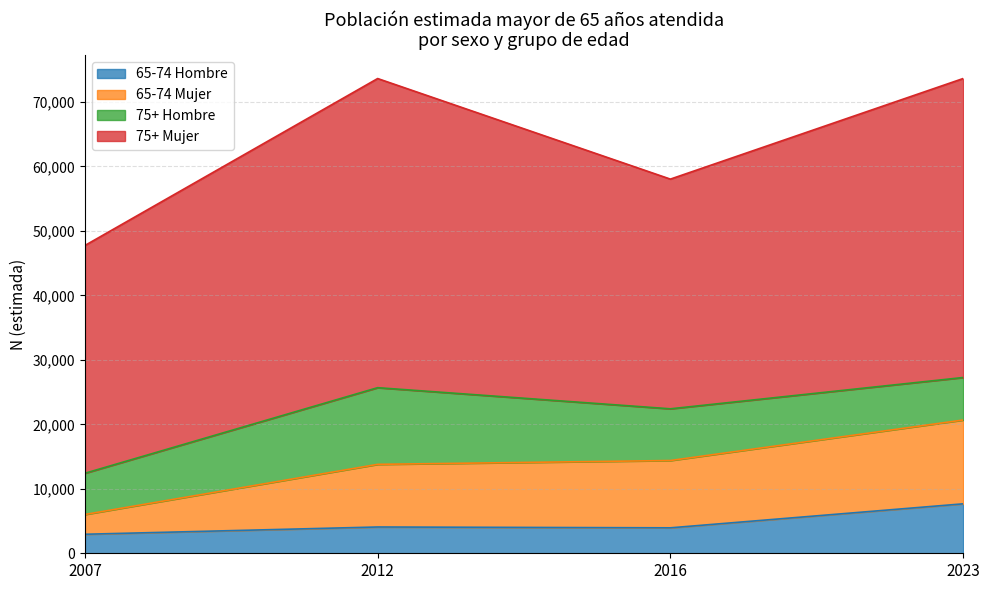

What is the total value across all series at 2007?

47729